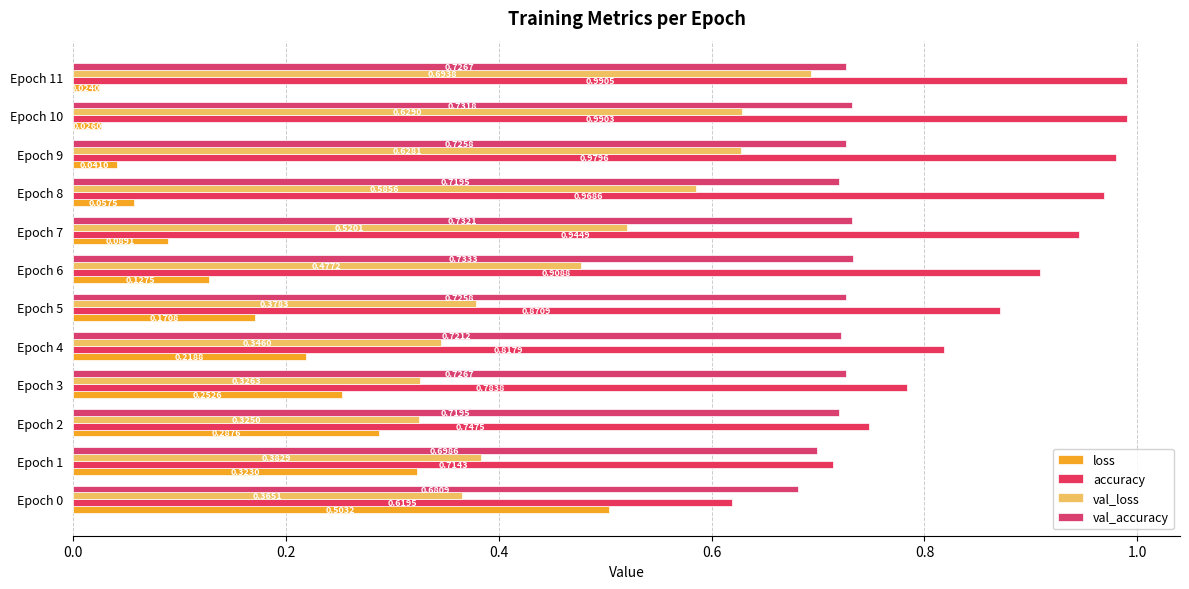

Which series has the largest total across all categories?

accuracy